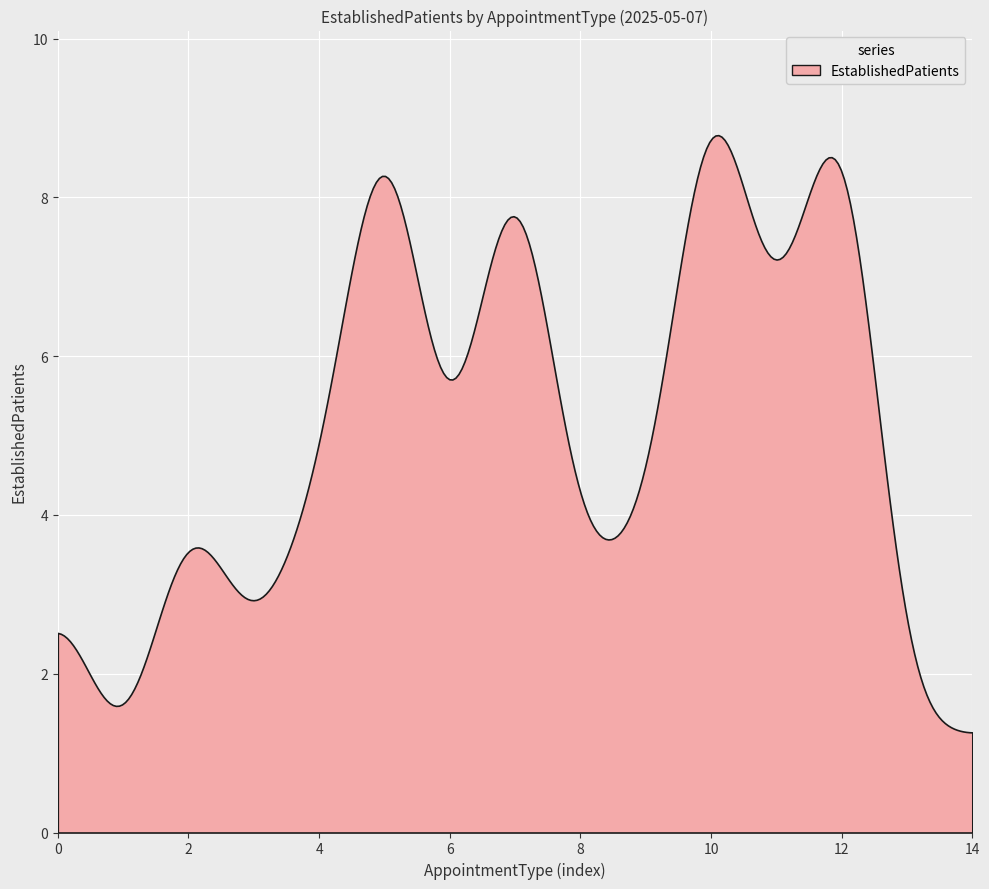

How many interior local peaks (higher than both neighbors) does the data have?

5